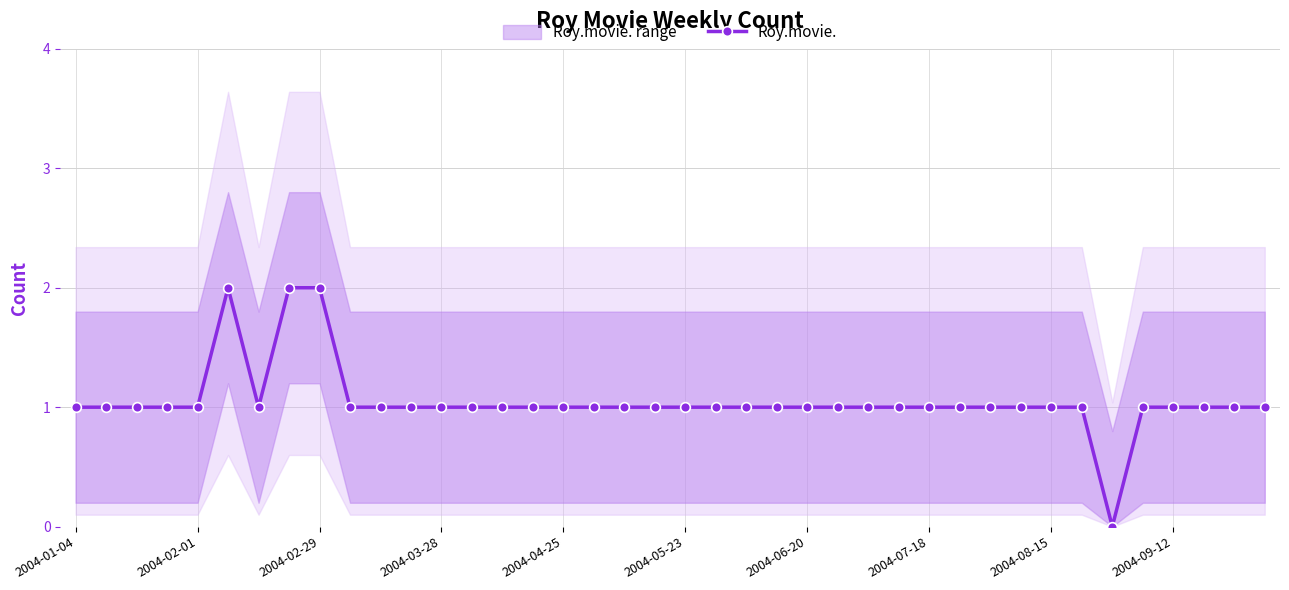

True or false: Roy.movie. has more than 0 interior local peaks.

True